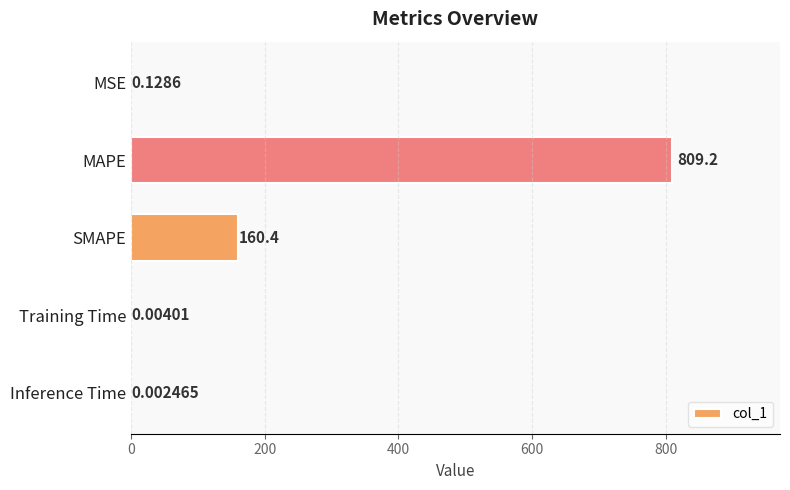

Which category has the highest value across all series?

MAPE